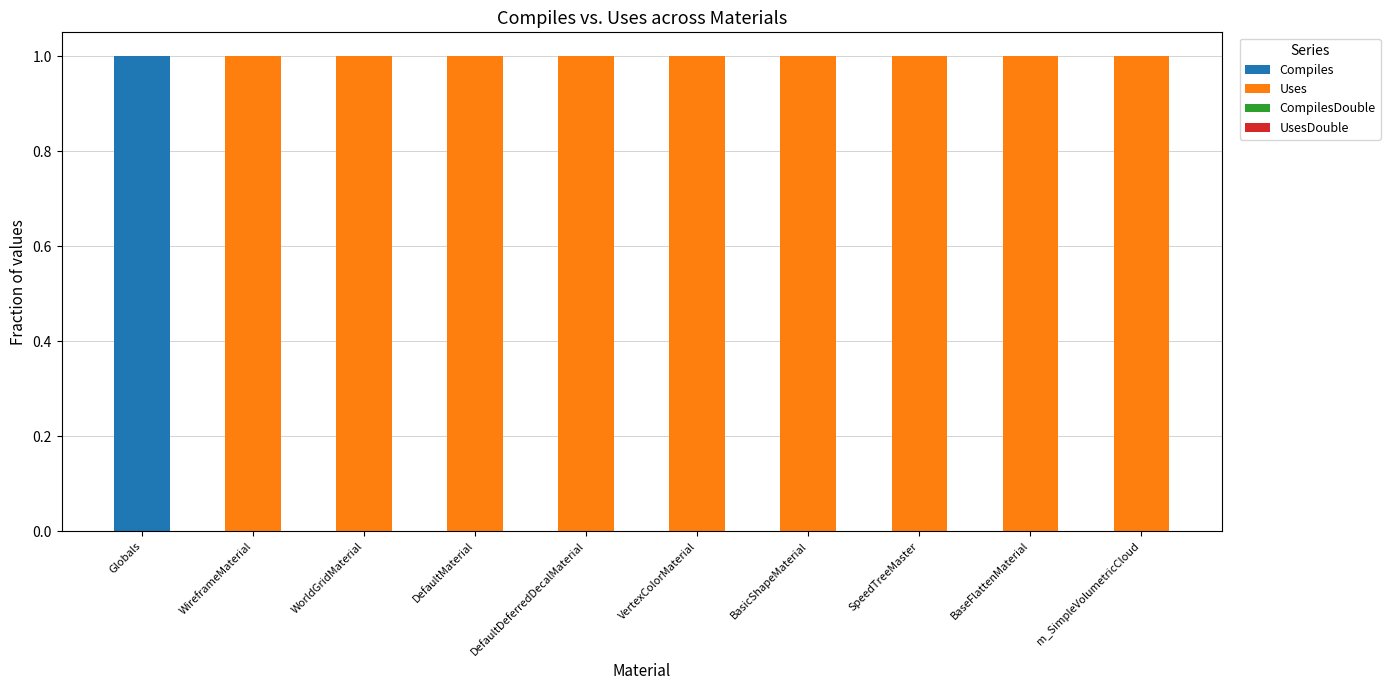

The Compiles series shows 0 at VertexColorMaterial. True or false?

True